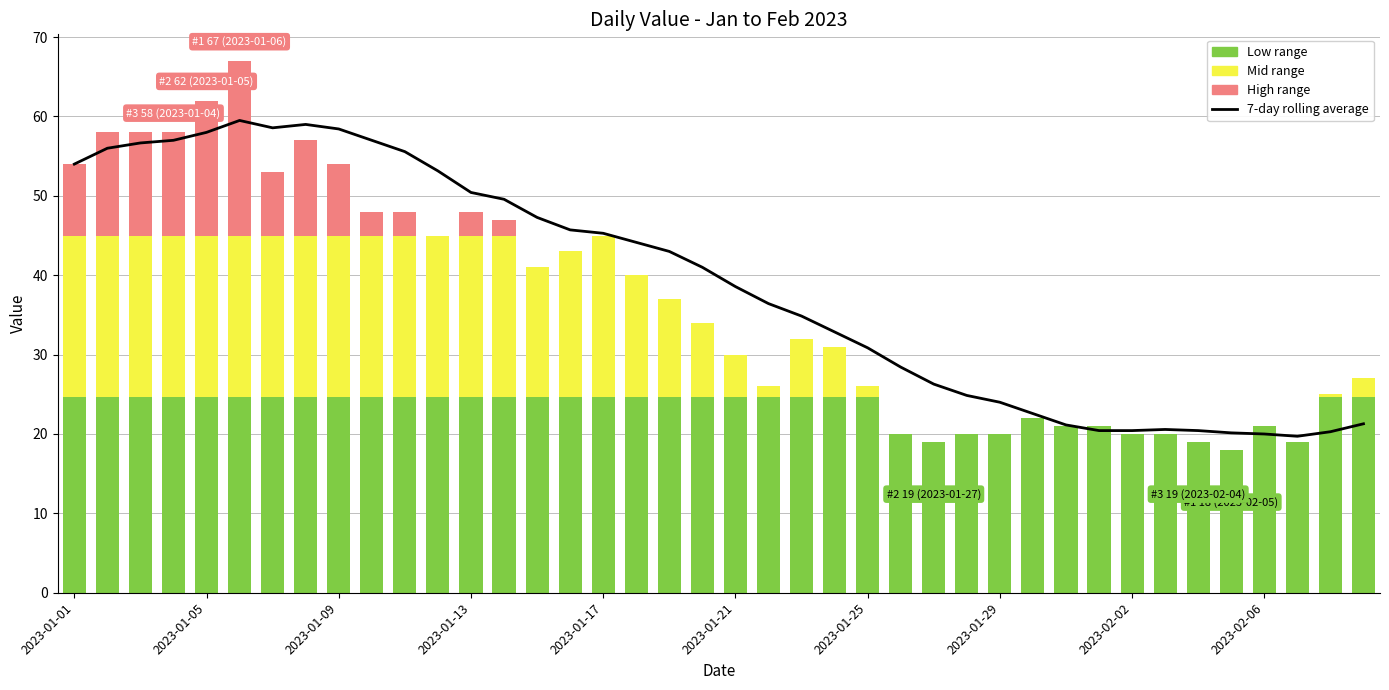

Which series has the largest range (max minus min)?

7-day rolling average